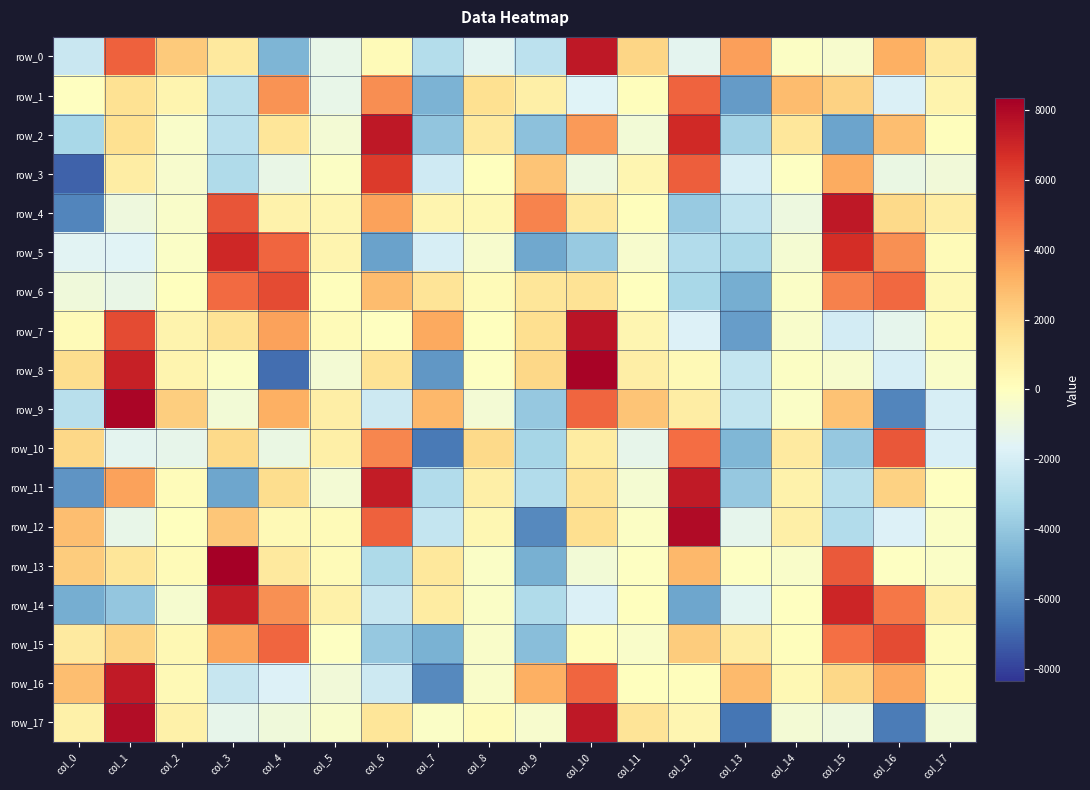

Reading left to right, extract all data points from this chart.

row_0: col_0=-2410.4	col_1=5305.5	col_2=2381.4	col_3=1147.6	col_4=-4632.2	col_5=-1236.2	col_6=239.0	col_7=-3003.7	col_8=-1443.4	col_9=-2760.8	col_10=7454.1	col_11=1968.9	col_12=-1402.3	col_13=3677.6	col_14=-151.2	col_15=-392.2	col_16=3225.7	col_17=1129.9
row_1: col_0=-16.6	col_1=1510.1	col_2=539.9	col_3=-2929.2	col_4=3989.1	col_5=-1227.4	col_6=4168.5	col_7=-4717.7	col_8=1593.2	col_9=794.9	col_10=-1682.4	col_11=101.1	col_12=5225.8	col_13=-5494.0	col_14=2842.9	col_15=2122.8	col_16=-1792.1	col_17=599.6
row_2: col_0=-3382.3	col_1=1622.1	col_2=-292.4	col_3=-2852.6	col_4=1321.4	col_5=-634.5	col_6=7486.8	col_7=-4051.9	col_8=1160.3	col_9=-4181.8	col_10=3791.2	col_11=-689.7	col_12=6866.6	col_13=-3579.5	col_14=1257.4	col_15=-5242.3	col_16=2789.1	col_17=66.3
row_3: col_0=-7122.7	col_1=948.8	col_2=-404.9	col_3=-3191.5	col_4=-1111.6	col_5=-134.8	col_6=6327.9	col_7=-2169.9	col_8=59.1	col_9=2589.0	col_10=-951.4	col_11=495.7	col_12=5356.2	col_13=-1944.5	col_14=-98.2	col_15=3389.7	col_16=-1046.3	col_17=-725.9
row_4: col_0=-6190.8	col_1=-895.7	col_2=-279.6	col_3=5660.9	col_4=716.5	col_5=510.7	col_6=3649.9	col_7=546.0	col_8=374.4	col_9=4427.1	col_10=1124.6	col_11=128.9	col_12=-3891.5	col_13=-2629.3	col_14=-978.0	col_15=7481.1	col_16=1851.5	col_17=925.6
row_5: col_0=-1542.6	col_1=-1591.7	col_2=-246.5	col_3=6927.2	col_4=5175.3	col_5=529.6	col_6=-5299.0	col_7=-1956.4	col_8=-428.7	col_9=-5147.3	col_10=-3860.1	col_11=-429.2	col_12=-3121.4	col_13=-3310.0	col_14=-536.4	col_15=6776.1	col_16=4106.1	col_17=233.2
row_6: col_0=-845.9	col_1=-1137.0	col_2=21.7	col_3=5032.6	col_4=5870.7	col_5=129.0	col_6=2819.9	col_7=1408.1	col_8=245.9	col_9=1367.5	col_10=1481.6	col_11=58.1	col_12=-3369.7	col_13=-4904.2	col_14=-219.8	col_15=4498.4	col_16=5089.1	col_17=326.1
row_7: col_0=217.2	col_1=5912.6	col_2=632.3	col_3=1442.8	col_4=3616.0	col_5=209.5	col_6=-57.3	col_7=3429.8	col_8=50.3	col_9=1681.7	col_10=7603.2	col_11=481.7	col_12=-1740.3	col_13=-5467.1	col_14=-328.9	col_15=-2028.2	col_16=-1363.0	col_17=211.7
row_8: col_0=1732.6	col_1=7208.6	col_2=534.8	col_3=-164.9	col_4=-6846.3	col_5=-614.2	col_6=1470.8	col_7=-5628.3	col_8=-76.4	col_9=1921.2	col_10=8216.8	col_11=911.1	col_12=314.9	col_13=-2533.2	col_14=-158.9	col_15=-444.7	col_16=-1945.7	col_17=-276.4
row_9: col_0=-2929.5	col_1=8129.7	col_2=2265.2	col_3=-662.4	col_4=3219.5	col_5=905.2	col_6=-2234.7	col_7=2944.3	col_8=-601.6	col_9=-3944.9	col_10=5153.5	col_11=2602.2	col_12=961.8	col_13=-2556.5	col_14=-210.3	col_15=2659.4	col_16=-6177.9	col_17=-1907.5
row_10: col_0=1916.7	col_1=-1399.0	col_2=-1294.2	col_3=1886.4	col_4=-1088.7	col_5=812.9	col_6=4329.4	col_7=-6490.8	col_8=1870.7	col_9=-3455.6	col_10=1012.7	col_11=-1285.9	col_12=4981.8	col_13=-4608.5	col_14=1103.0	col_15=-3933.8	col_16=5595.7	col_17=-1834.8
row_11: col_0=-5692.6	col_1=3642.9	col_2=186.0	col_3=-5152.6	col_4=1706.2	col_5=-600.2	col_6=7348.4	col_7=-3071.3	col_8=828.5	col_9=-3083.4	col_10=1432.8	col_11=-540.6	col_12=7402.6	col_13=-3930.2	col_14=684.4	col_15=-2902.4	col_16=2111.5	col_17=-52.1
row_12: col_0=2776.1	col_1=-1238.8	col_2=40.8	col_3=2526.6	col_4=304.4	col_5=203.8	col_6=5325.0	col_7=-2503.3	col_8=414.0	col_9=-6038.5	col_10=1670.1	col_11=-194.5	col_12=7952.4	col_13=-1305.3	col_14=789.3	col_15=-3079.8	col_16=-1698.6	col_17=-229.1
row_13: col_0=2285.2	col_1=1343.7	col_2=220.1	col_3=8348.4	col_4=1148.0	col_5=247.9	col_6=-3209.3	col_7=1215.7	col_8=-205.6	col_9=-4863.5	col_10=-708.2	col_11=-71.1	col_12=2995.6	col_13=-76.4	col_14=-299.2	col_15=5520.4	col_16=-116.5	col_17=-227.9
row_14: col_0=-4955.2	col_1=-4030.3	col_2=-497.5	col_3=7324.6	col_4=4088.7	col_5=782.2	col_6=-2426.2	col_7=1009.2	col_8=-249.5	col_9=-3149.8	col_10=-1774.9	col_11=16.0	col_12=-5189.4	col_13=-1470.0	col_14=-17.7	col_15=7040.9	col_16=4729.2	col_17=793.8
row_15: col_0=1050.1	col_1=2038.9	col_2=384.3	col_3=3542.1	col_4=5181.4	col_5=-113.3	col_6=-3950.8	col_7=-4767.0	col_8=-270.4	col_9=-4354.0	col_10=70.5	col_11=-294.3	col_12=2312.9	col_13=966.6	col_14=79.6	col_15=4949.1	col_16=5906.7	col_17=145.8
row_16: col_0=2765.6	col_1=7417.9	col_2=289.1	col_3=-2432.5	col_4=-1759.5	col_5=-733.3	col_6=-2231.7	col_7=-6055.3	col_8=-288.8	col_9=3250.5	col_10=5204.3	col_11=39.0	col_12=88.1	col_13=2927.1	col_14=332.1	col_15=1910.8	col_16=3506.0	col_17=187.2
row_17: col_0=729.1	col_1=7868.7	col_2=732.0	col_3=-1267.0	col_4=-793.0	col_5=-335.4	col_6=1315.8	col_7=-229.9	col_8=188.4	col_9=-411.1	col_10=7444.2	col_11=1414.4	col_12=519.8	col_13=-6599.2	col_14=-643.4	col_15=-905.4	col_16=-6413.2	col_17=-713.2